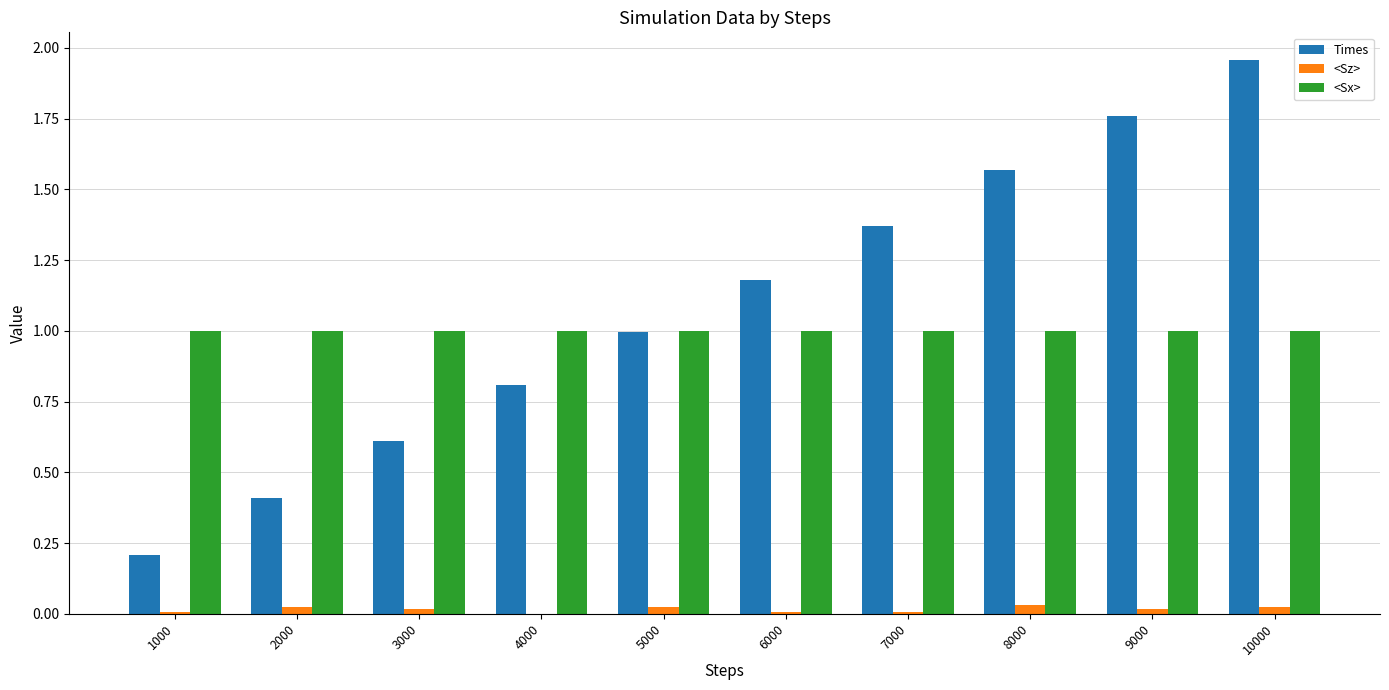

The <Sx> series shows 1.0 at 5000. True or false?

True